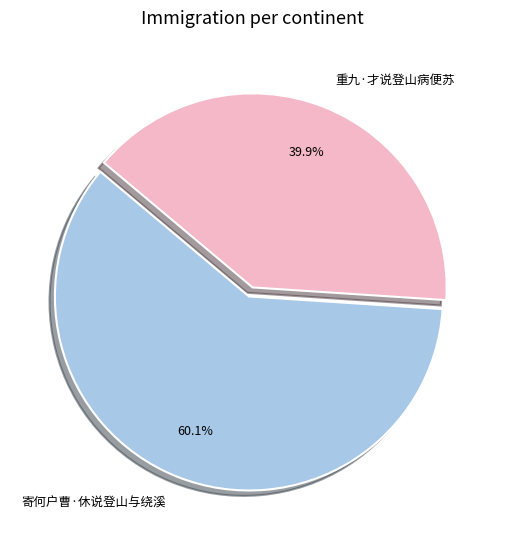

How many segments does this pie chart have?

2